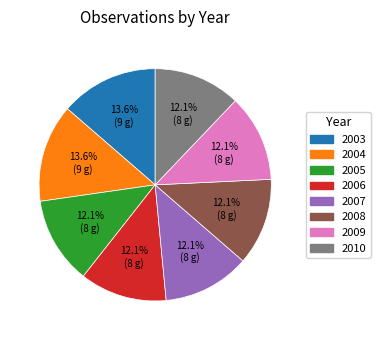

Combined, what portion of the pie is 2003 and 2004?

27.3%